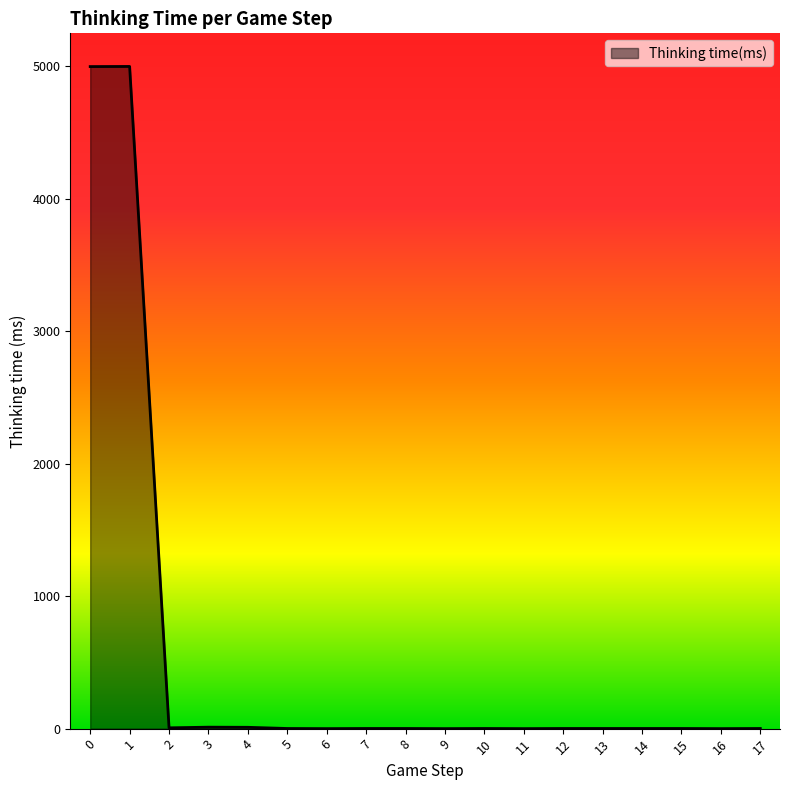

The chart shows a value of 2742 at 0. True or false?

False